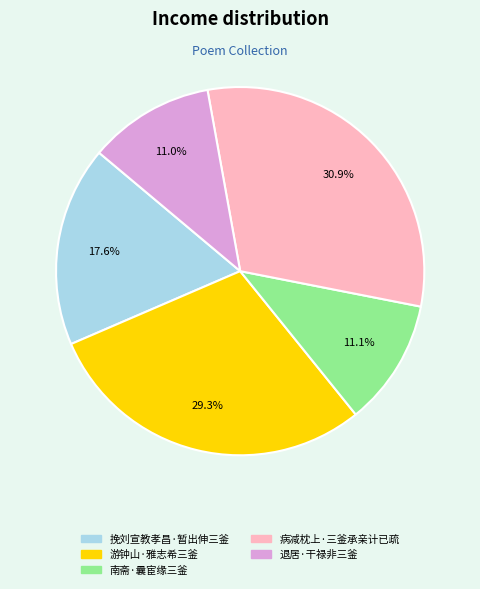

Approximately how many times larger is the value at 游钟山·雅志希三釜 compared to 南斋·曩宦缘三釜?

2.6